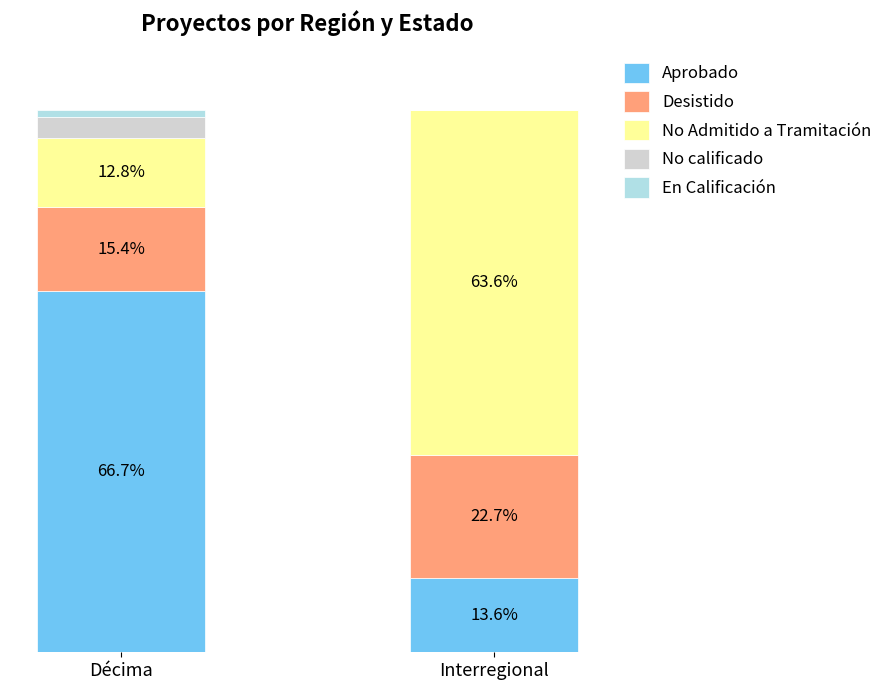

At which label is Aprobado closest to 40?

Interregional